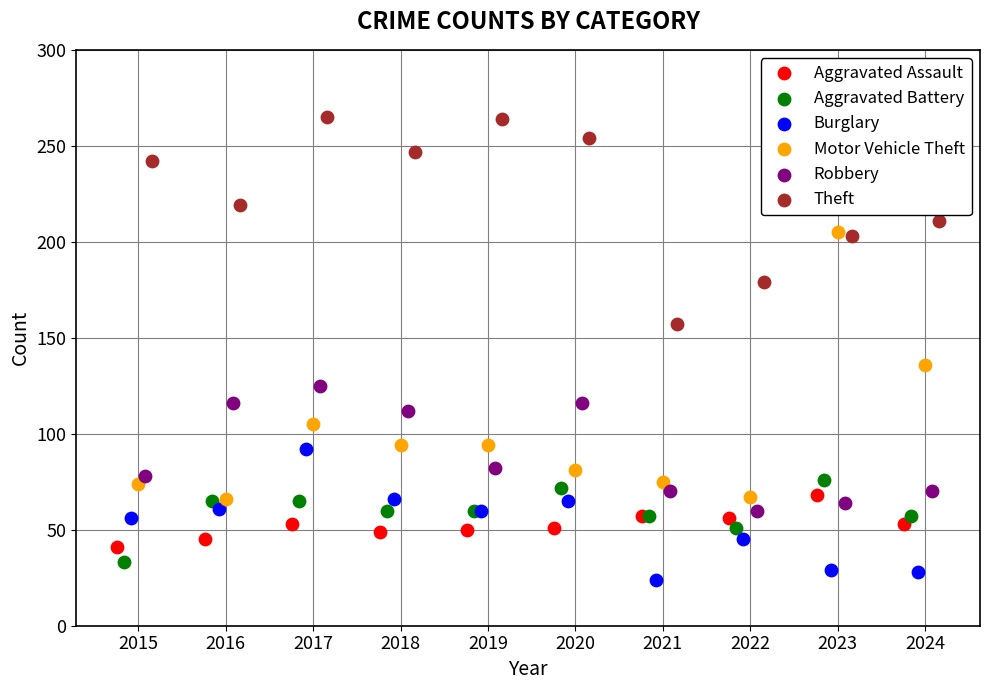

What are all the series names shown in the legend?

Aggravated Assault, Aggravated Battery, Burglary, Motor Vehicle Theft, Robbery, Theft